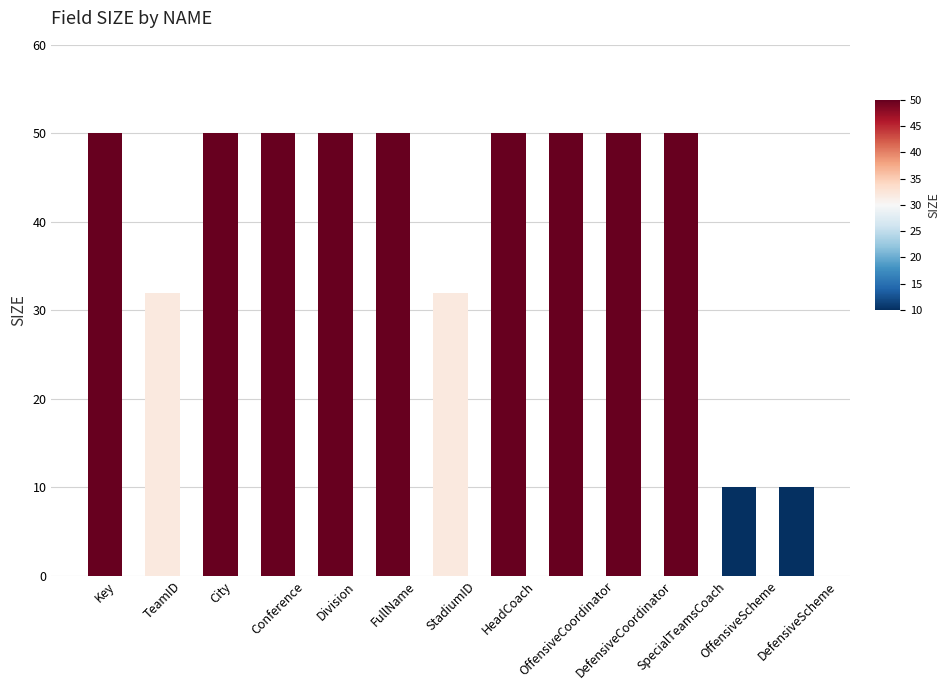

What is the difference between the maximum and minimum values?

40